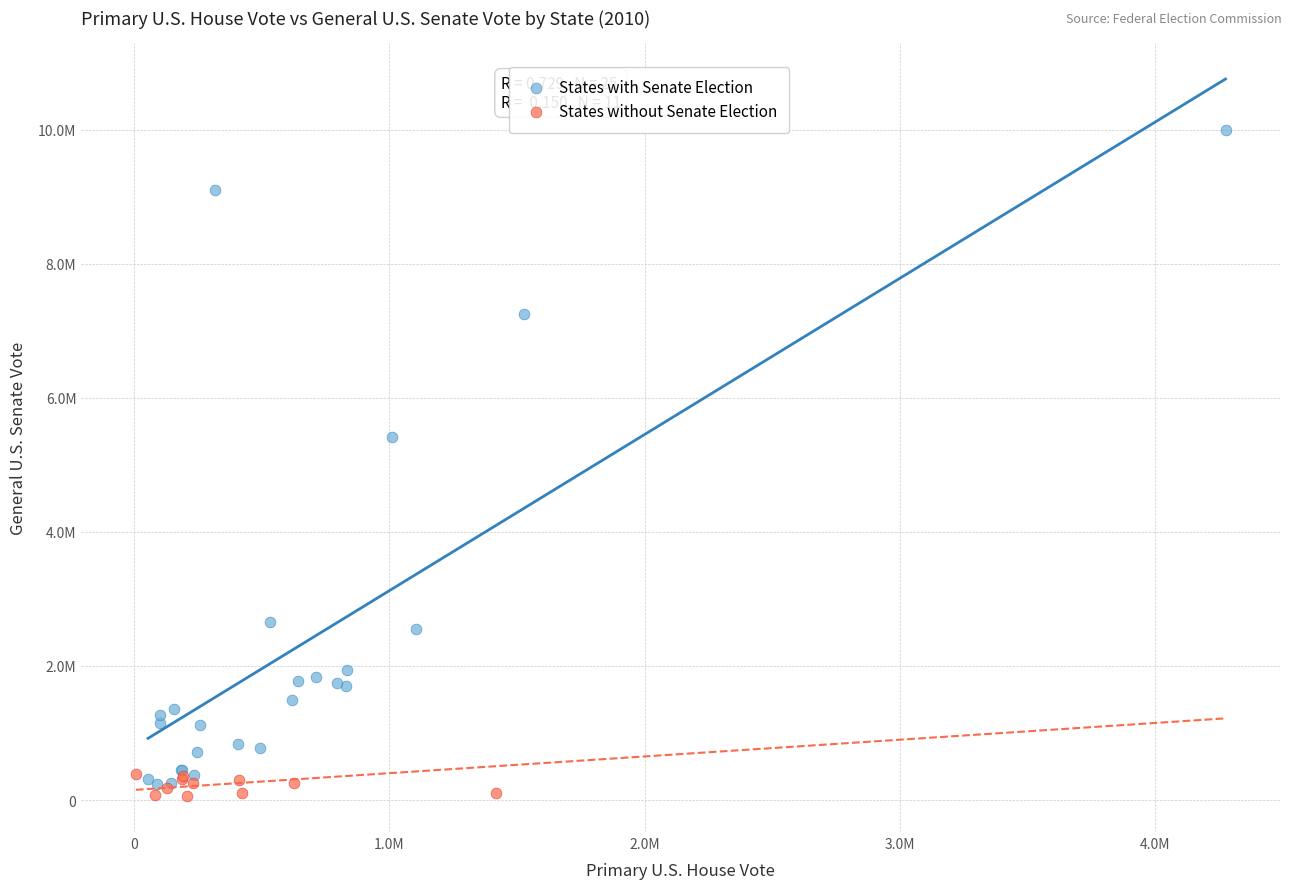

Which series has the widest spread of Y values?

States with Senate Election